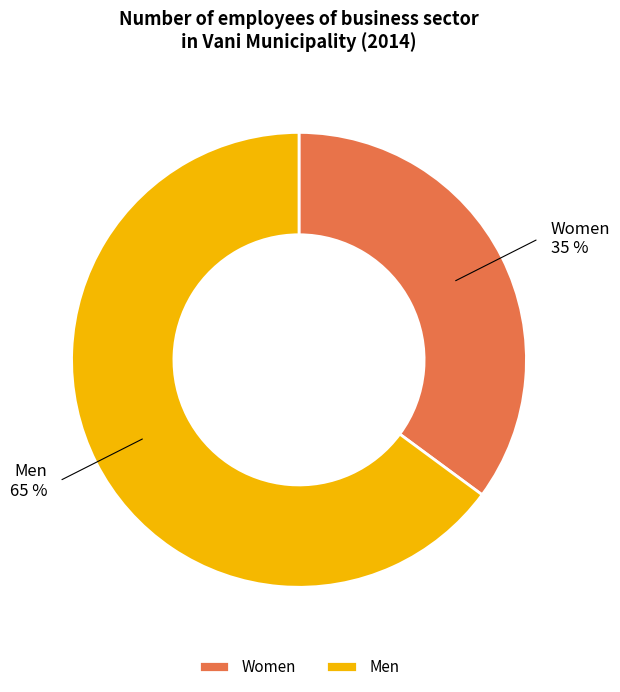

To the nearest percent, what percentage of the pie is Men?

65%